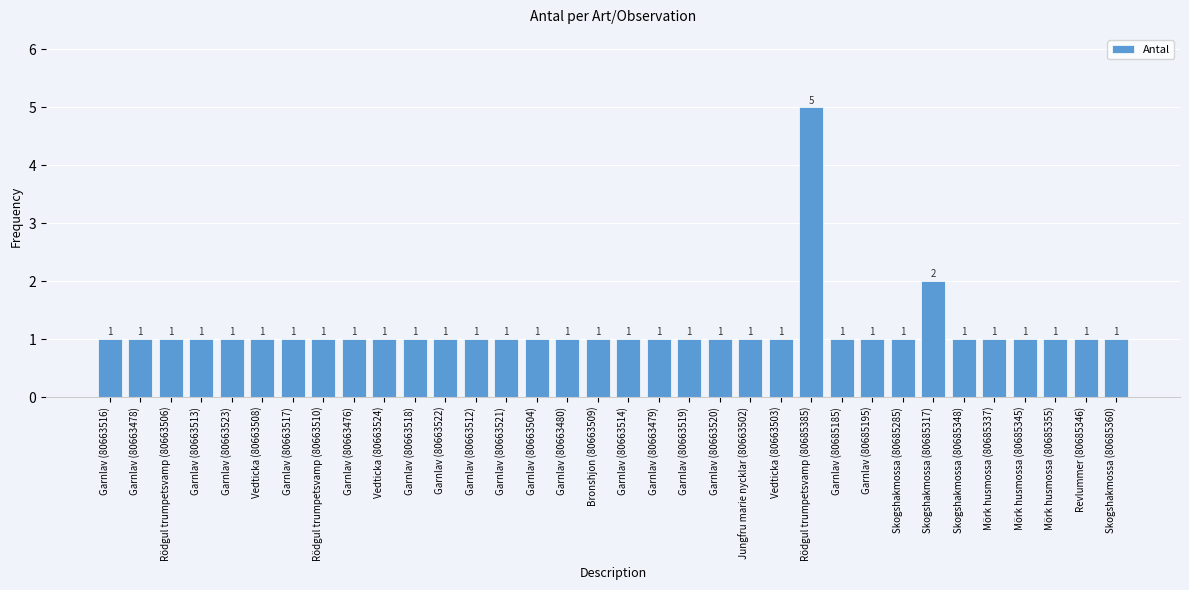

What is the difference between the second highest and second lowest values?

1